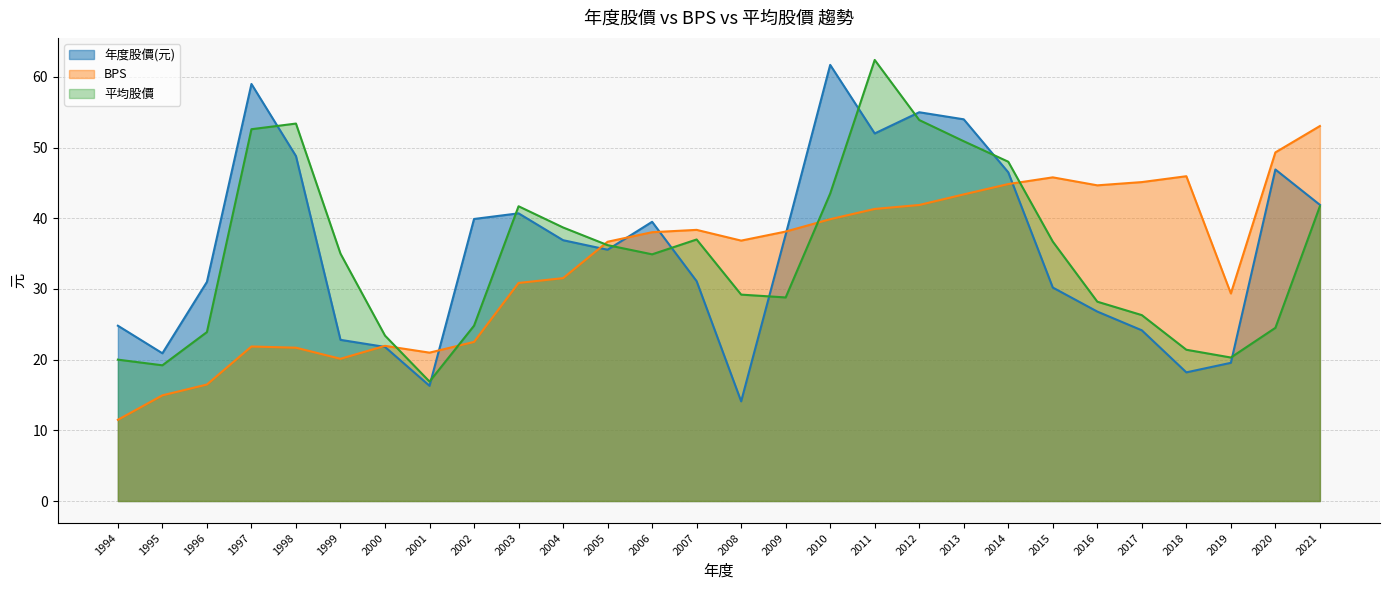

The value of 年度股價(元) at 2020 is 46.9. True or false?

True